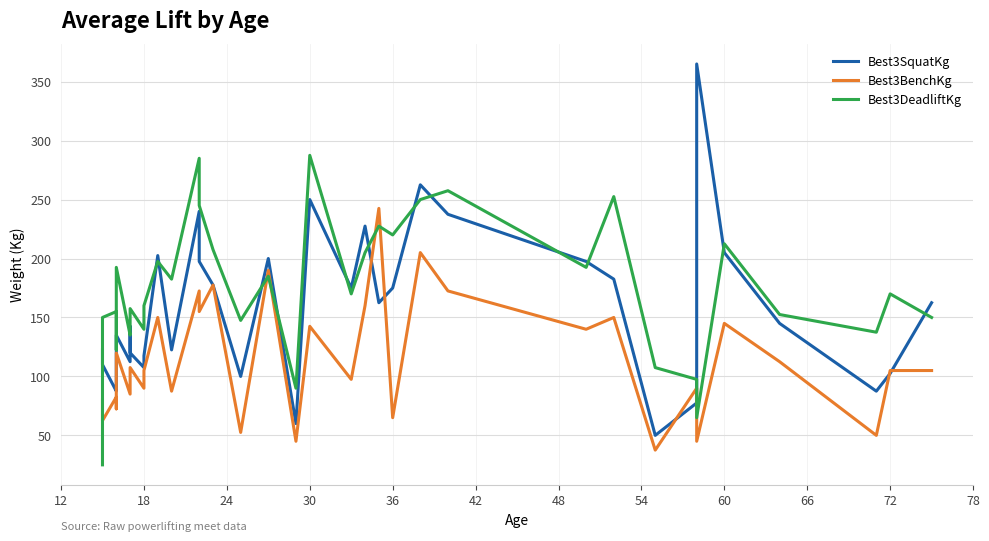

After their last crossing, which series has the higher values: Best3SquatKg or Best3DeadliftKg?

Best3SquatKg